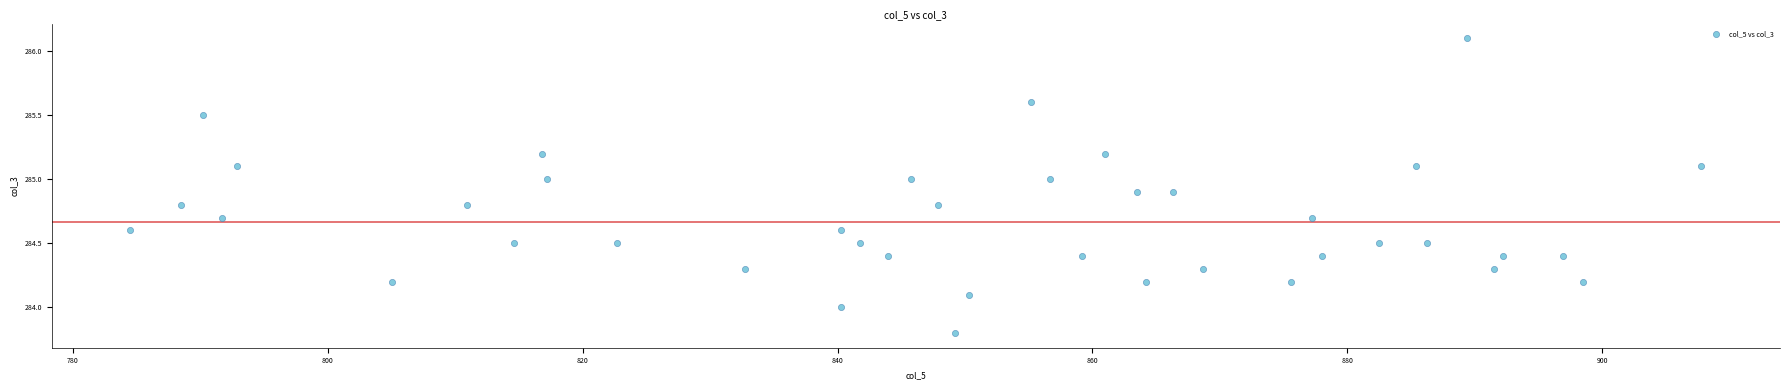

What is the range of Y values (max minus min)?

2.3